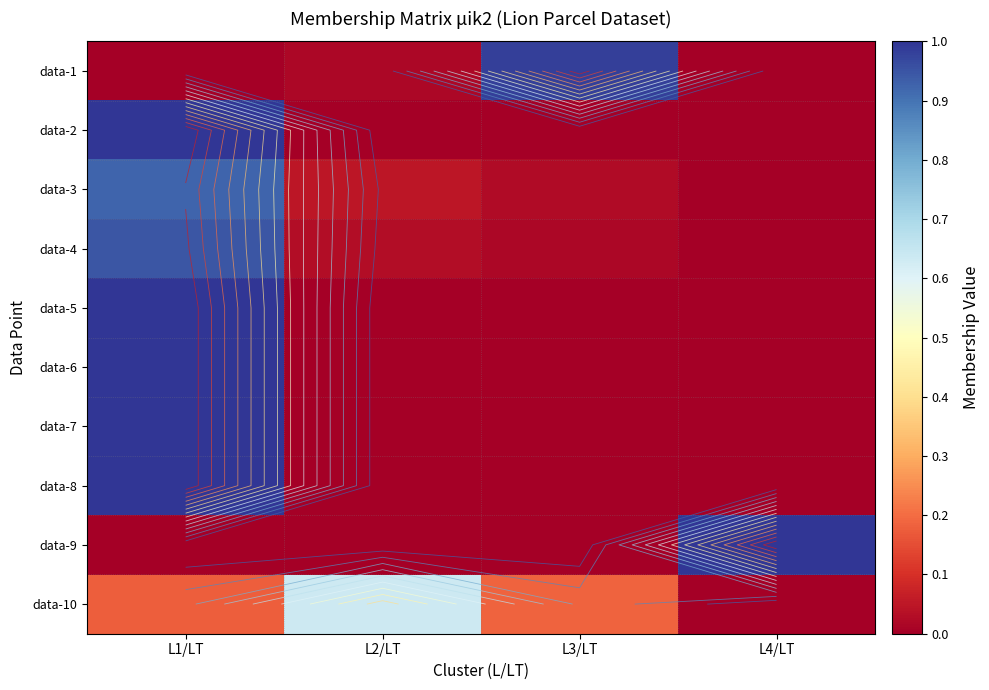

What is the spread (max minus min) of values at L1/LT?

1.0